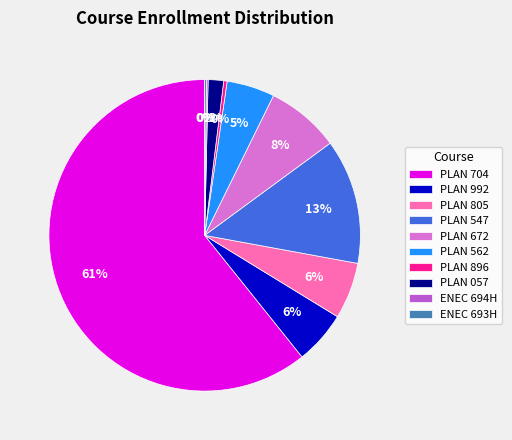

The PLAN 547 slice represents 13% of the pie. True or false?

True